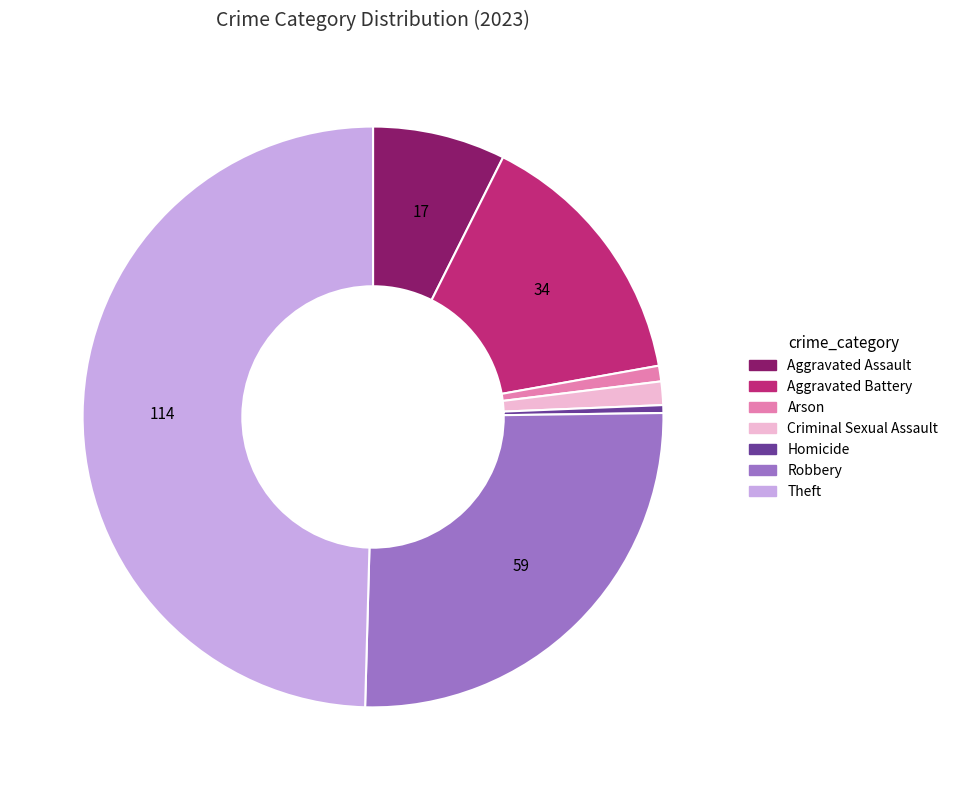

Between Homicide and Robbery, which is larger?

Robbery